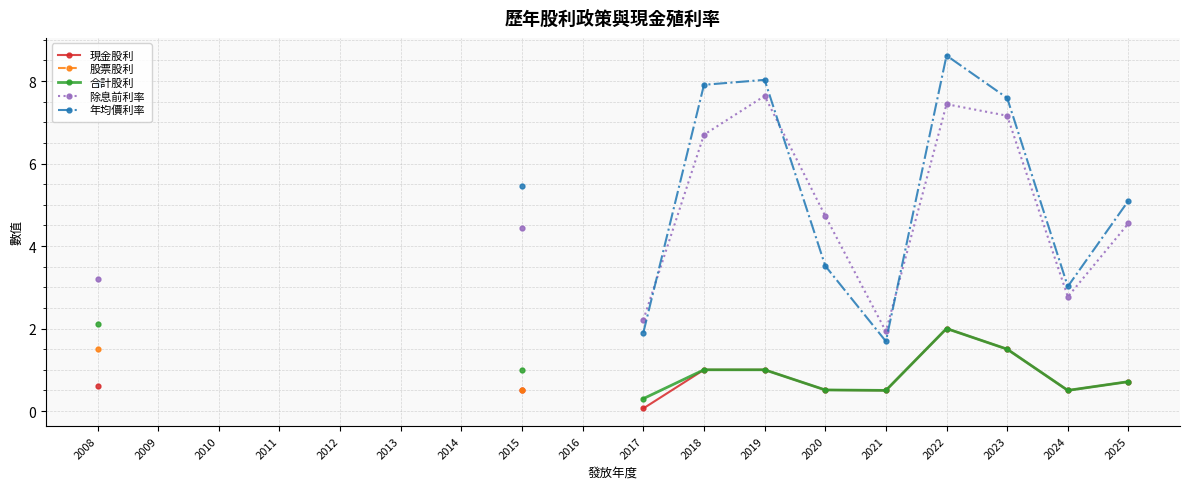

List the series in order of their peak value, highest first.

年均價利率, 除息前利率, 合計股利, 現金股利, 股票股利